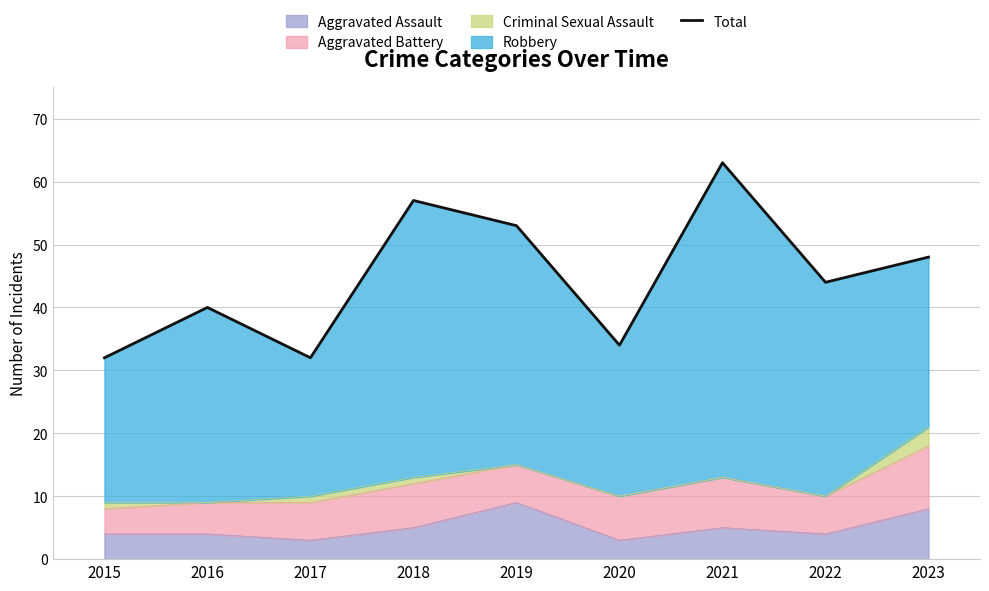

At which label is the value closest to 47?

2023